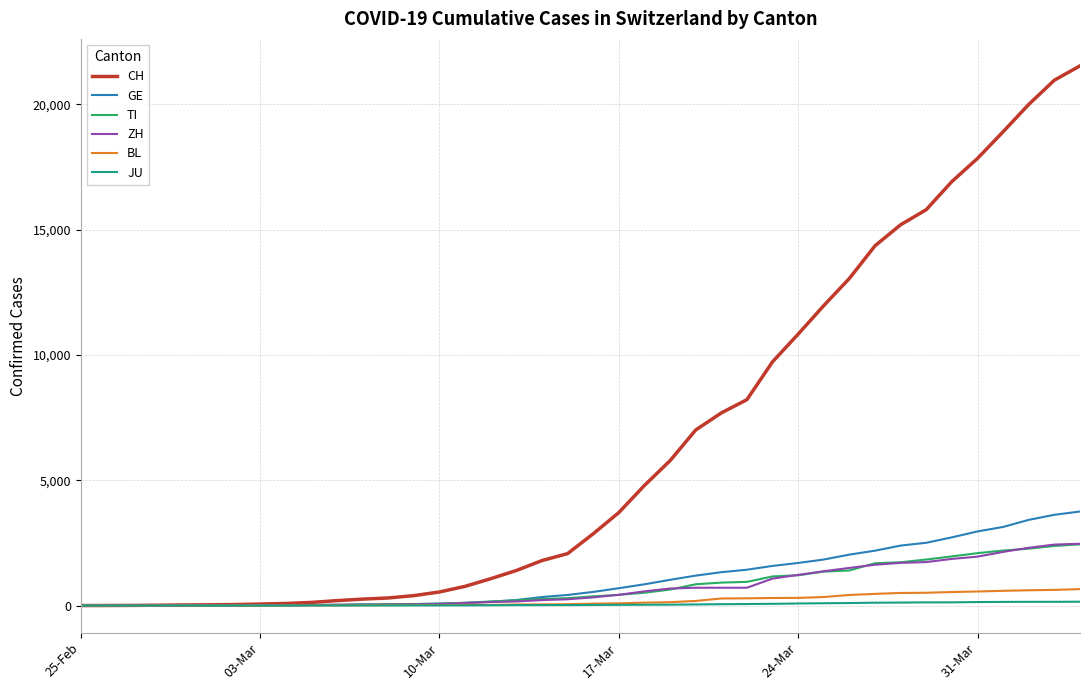

Which series has the largest range (max minus min)?

CH